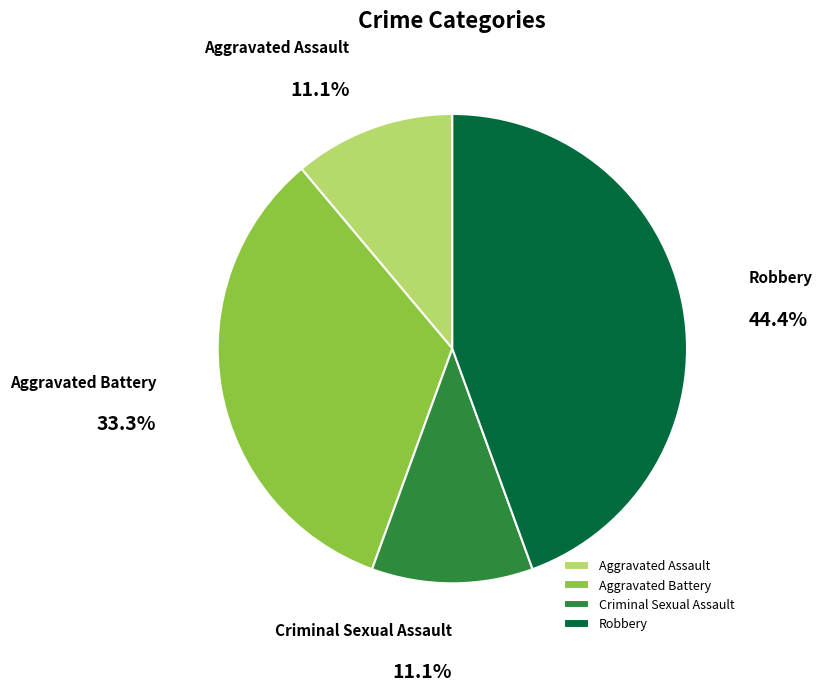

The Criminal Sexual Assault slice represents 11% of the pie. True or false?

True